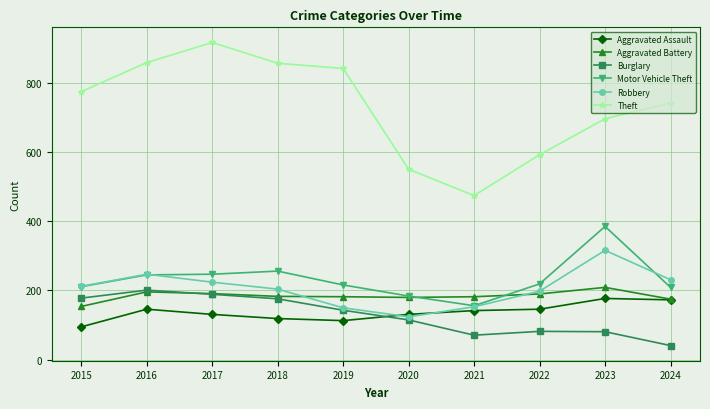

The value of Aggravated Assault at 2021 is 142. True or false?

True